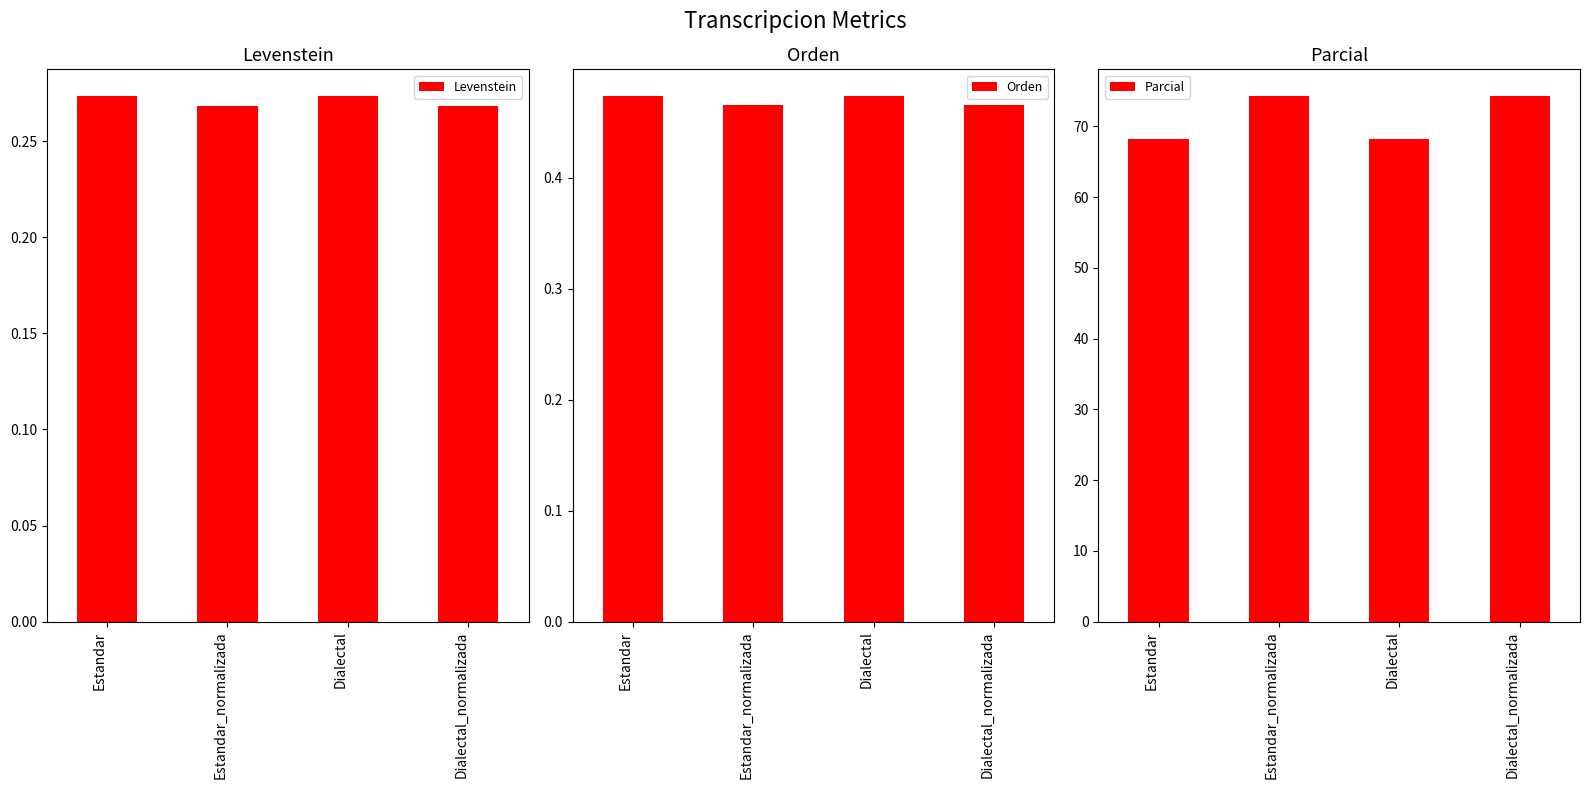

Rank the series at Dialectal_normalizada from lowest to highest value.

Levenstein, Orden, Parcial